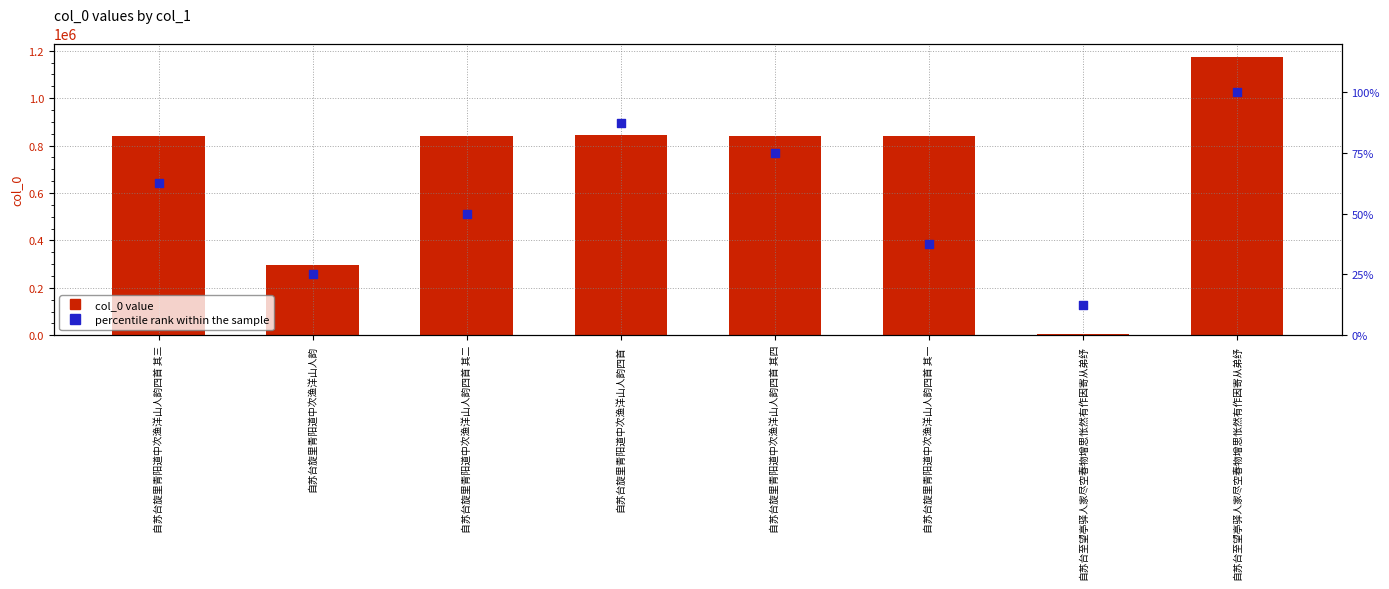

What is the total value across all series at 自苏台旋里青阳道中次渔洋山人韵四首 其一?

841800.5